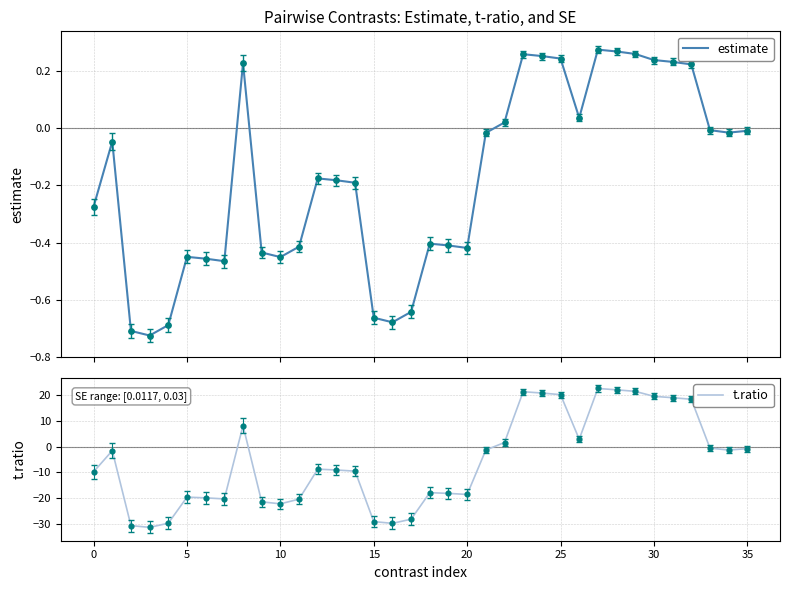

Which series contains the lowest Y value?

t.ratio